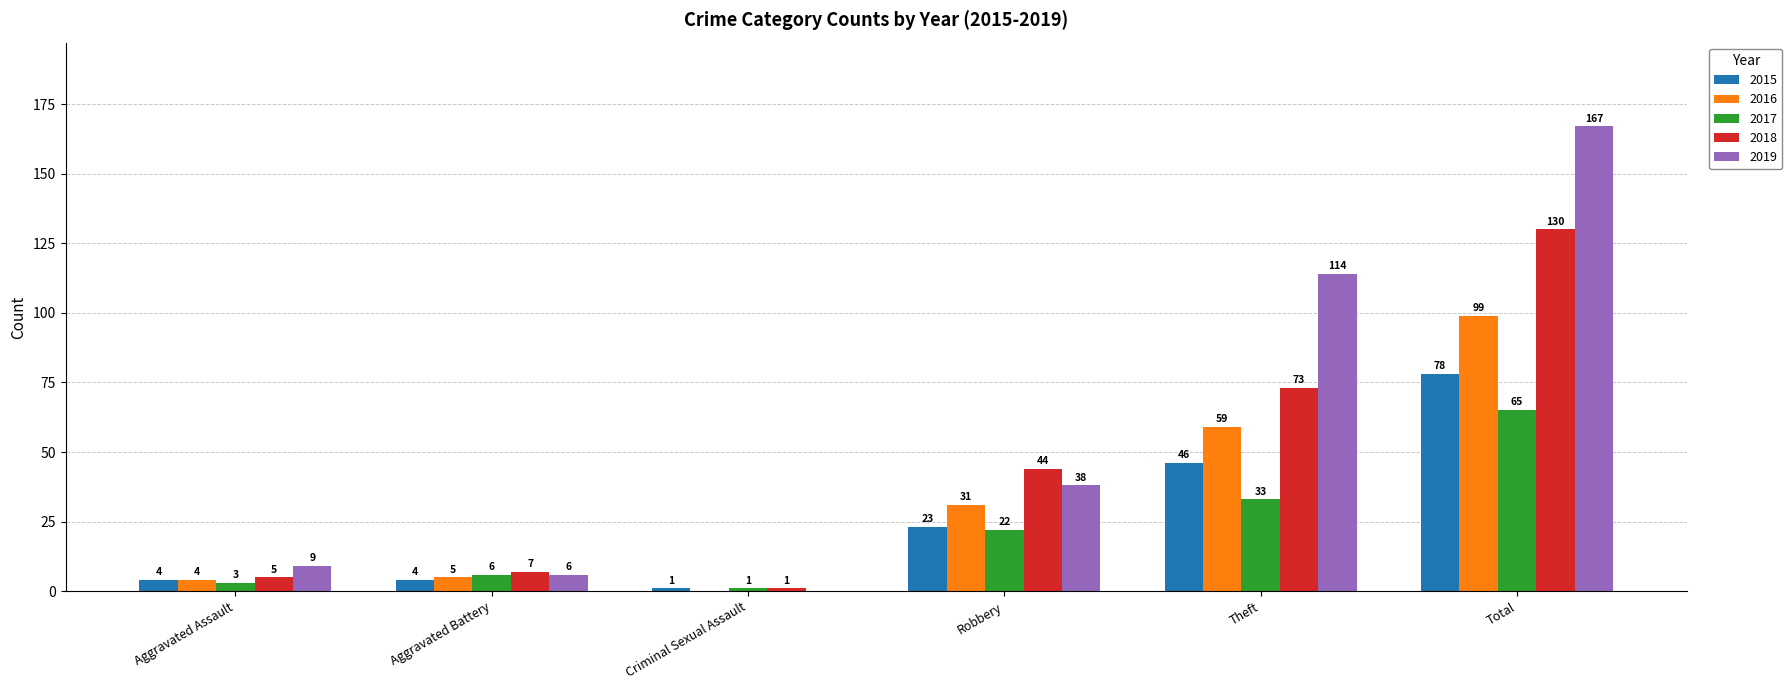

Reading left to right, extract all data points from this chart.

2015: Aggravated Assault=4	Aggravated Battery=4	Criminal Sexual Assault=1	Robbery=23	Theft=46	Total=78
2016: Aggravated Assault=4	Aggravated Battery=5	Criminal Sexual Assault=0	Robbery=31	Theft=59	Total=99
2017: Aggravated Assault=3	Aggravated Battery=6	Criminal Sexual Assault=1	Robbery=22	Theft=33	Total=65
2018: Aggravated Assault=5	Aggravated Battery=7	Criminal Sexual Assault=1	Robbery=44	Theft=73	Total=130
2019: Aggravated Assault=9	Aggravated Battery=6	Criminal Sexual Assault=0	Robbery=38	Theft=114	Total=167